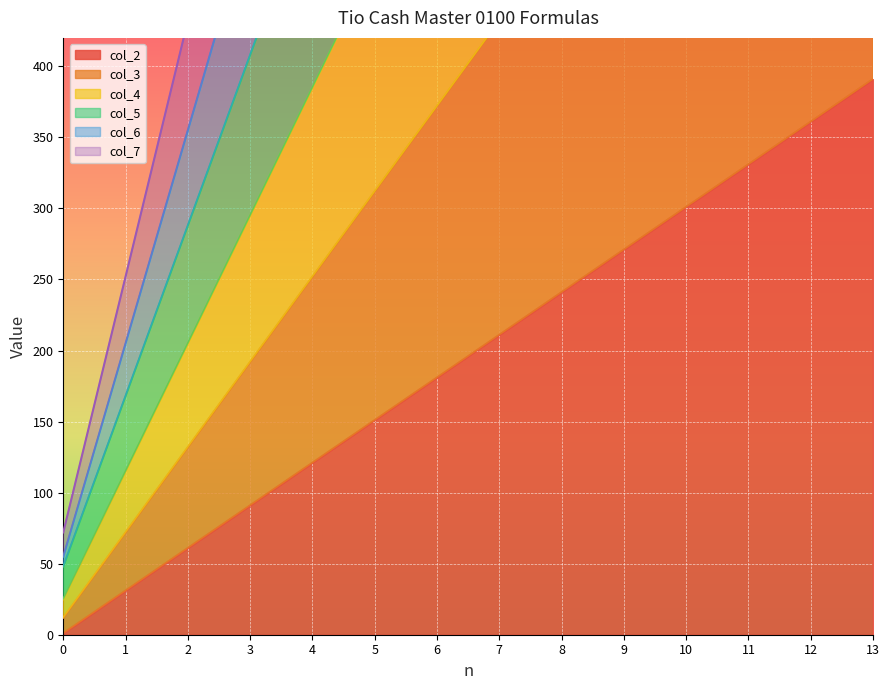

Which series has the largest total across all categories?

col_7